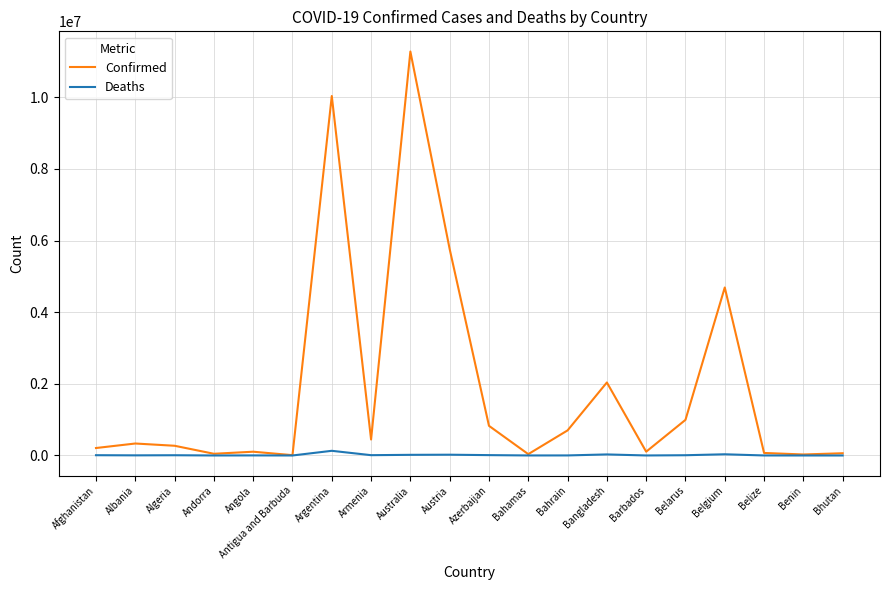

Which series has the largest total across all categories?

Confirmed